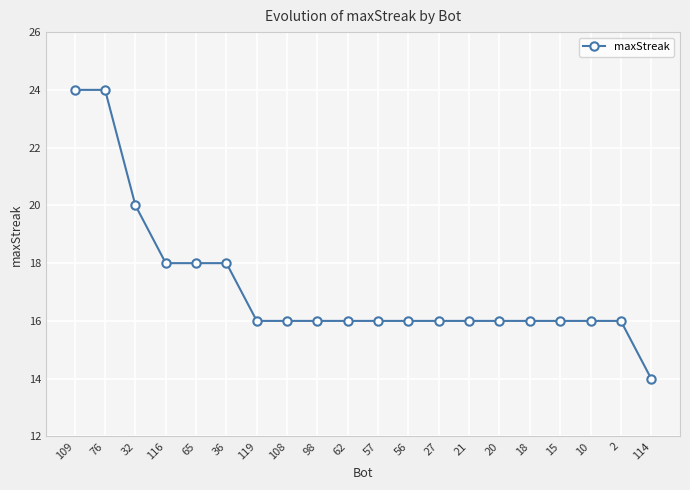

What is the label of the 19th point from the right?

76